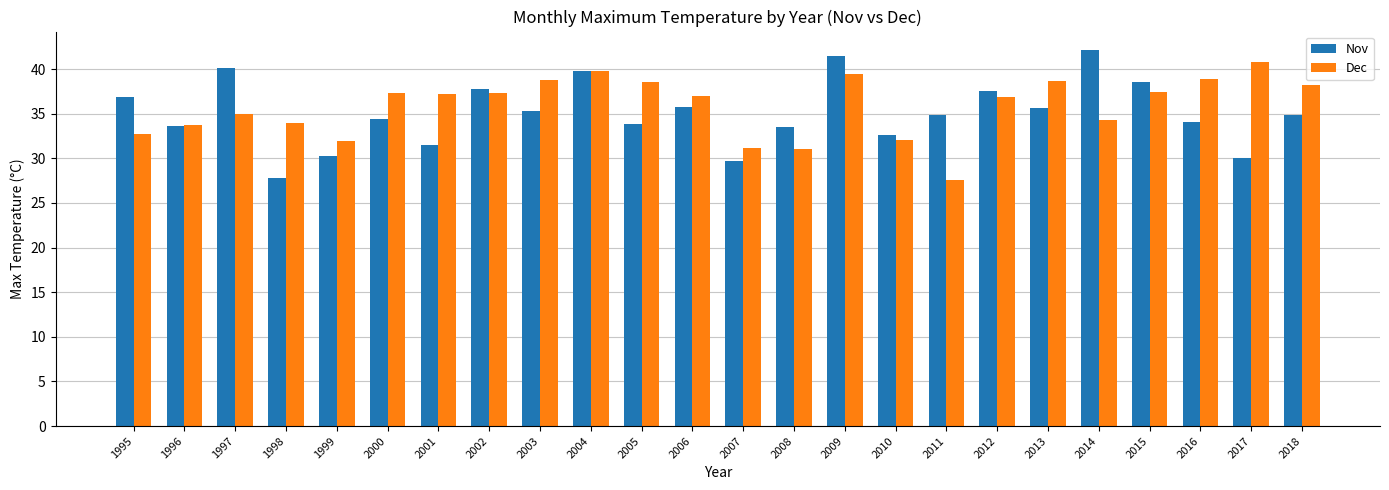

What is the sum of all Dec values?

859.9